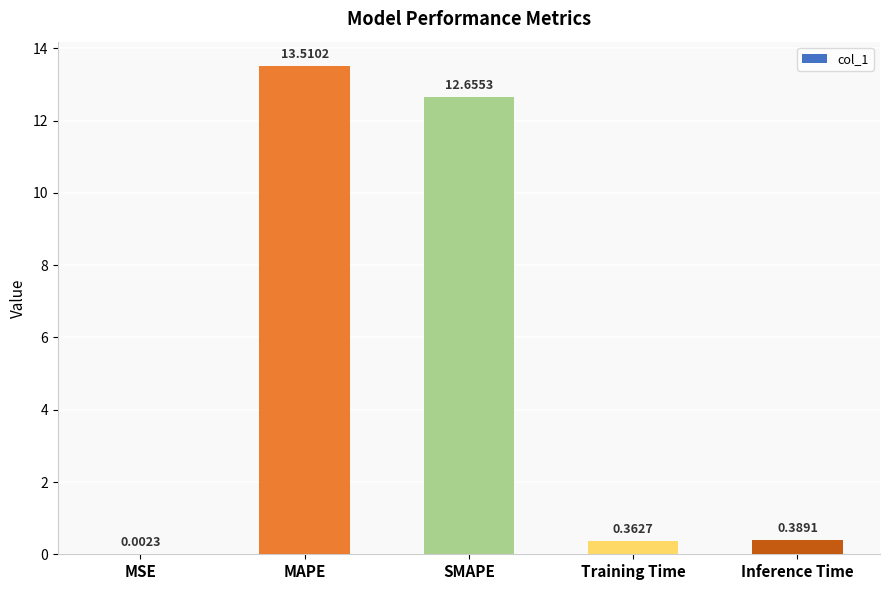

What is the sum of the values at MAPE and SMAPE?

26.2